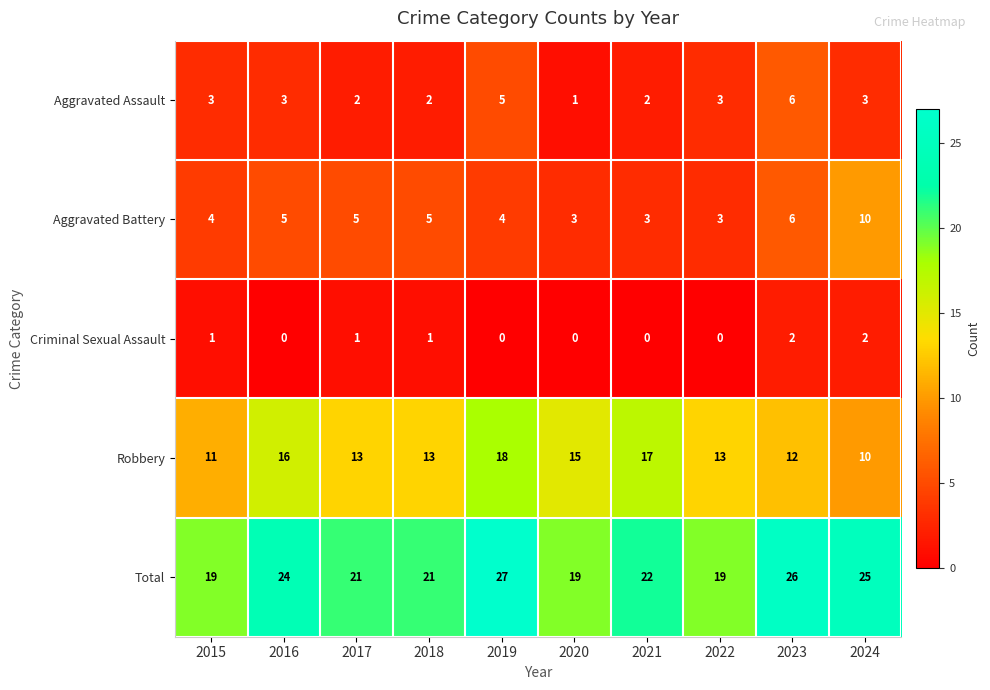

At which category does the chart reach its peak across all series?

2019